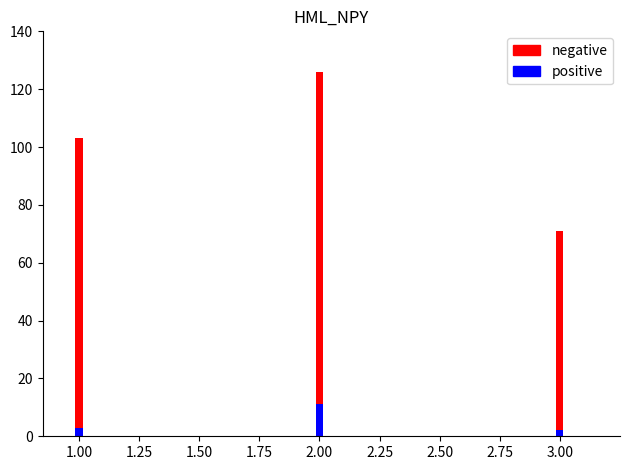

Does the chart contain any negative values?

No